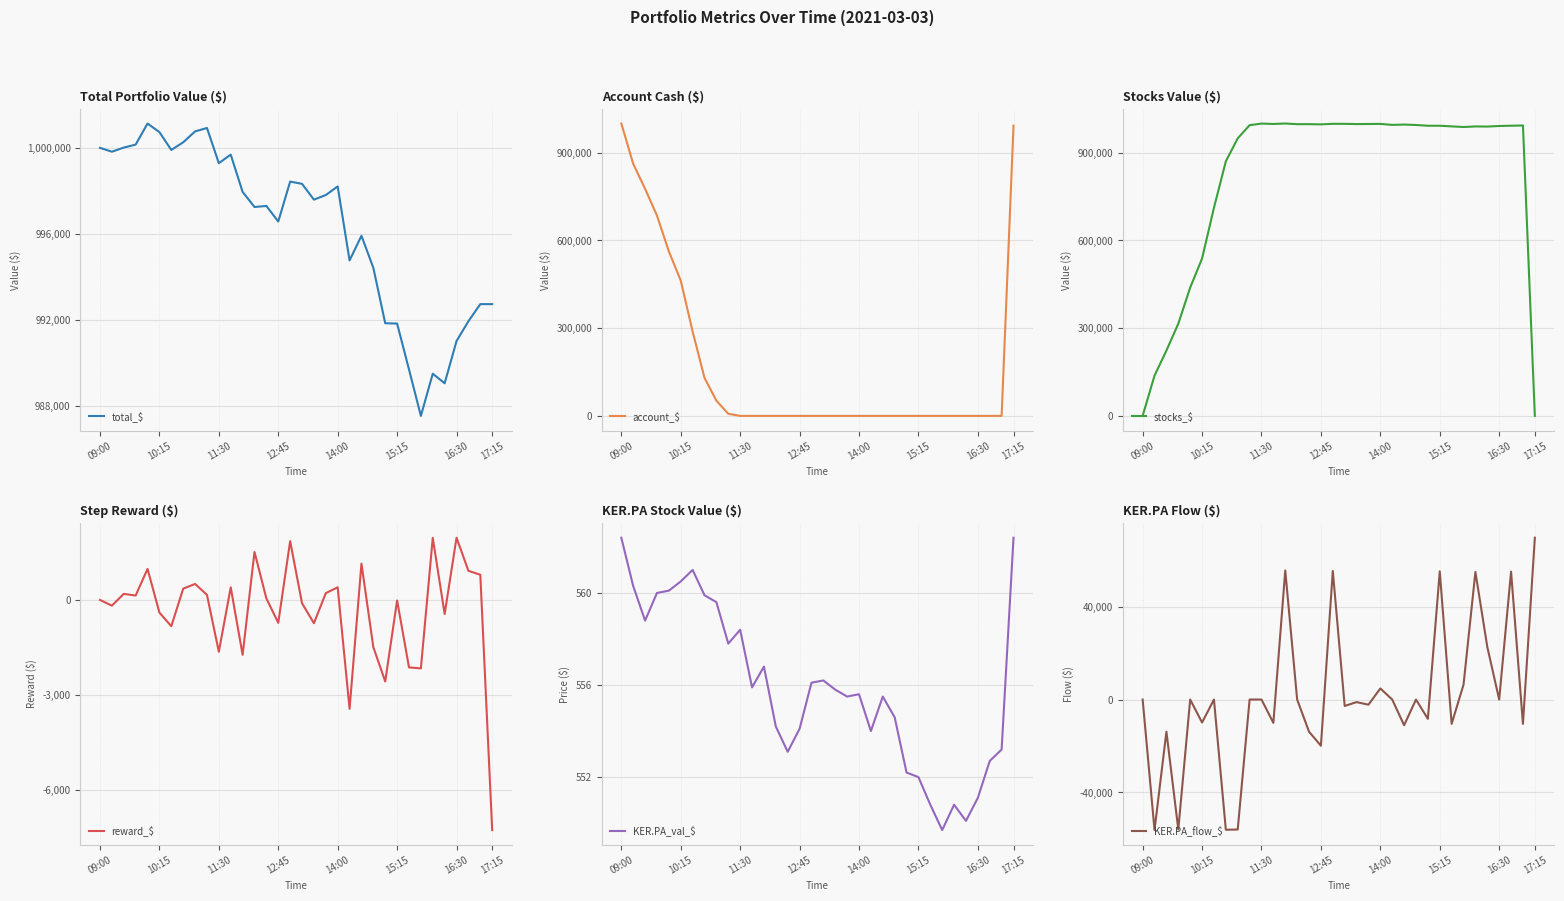

What are all the series names shown in the legend?

total_$, account_$, stocks_$, reward_$, KER.PA_val_$, KER.PA_flow_$